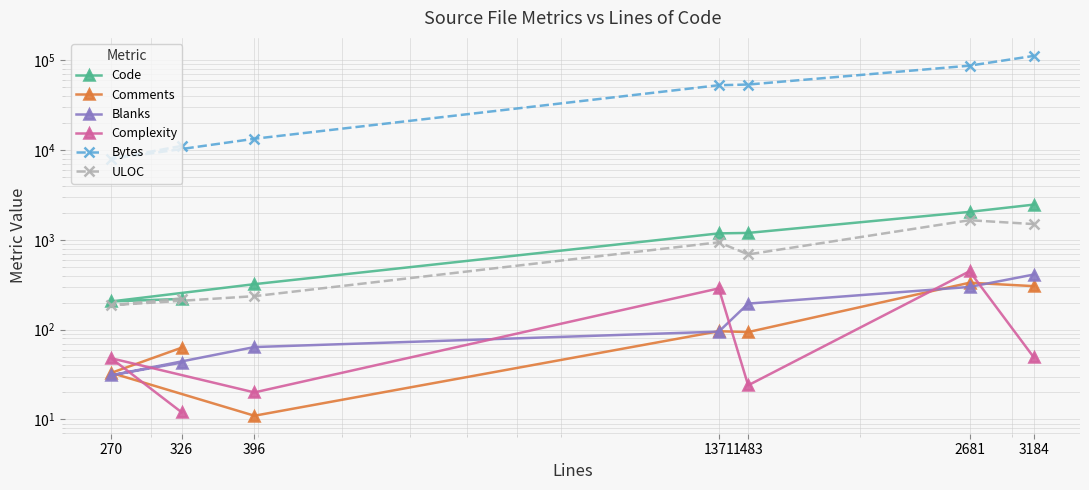

Reading left to right, extract all data points from this chart.

Code: 326=220	270=206	396=321	1371=1180	1483=1194	2681=2049	3184=2468
Comments: 326=63	270=33	396=11	1371=96	1483=94	2681=333	3184=305
Blanks: 326=43	270=31	396=64	1371=95	1483=195	2681=299	3184=411
Complexity: 326=12	270=48	396=20	1371=288	1483=24	2681=447	3184=49
Bytes: 326=11115	270=7961	396=13355	1371=52705	1483=53617	2681=86995	3184=111808
ULOC: 326=222	270=187	396=236	1371=939	1483=688	2681=1654	3184=1498